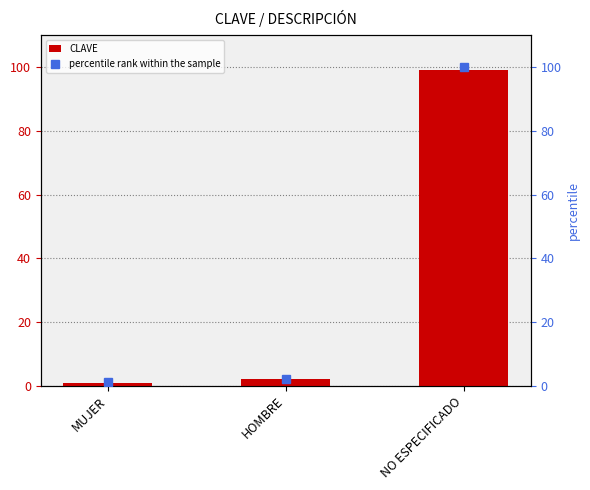

Reading left to right, extract all data points from this chart.

CLAVE: 1.0	2.0	99.0
percentile rank within the sample: 1.0	2.0	100.0